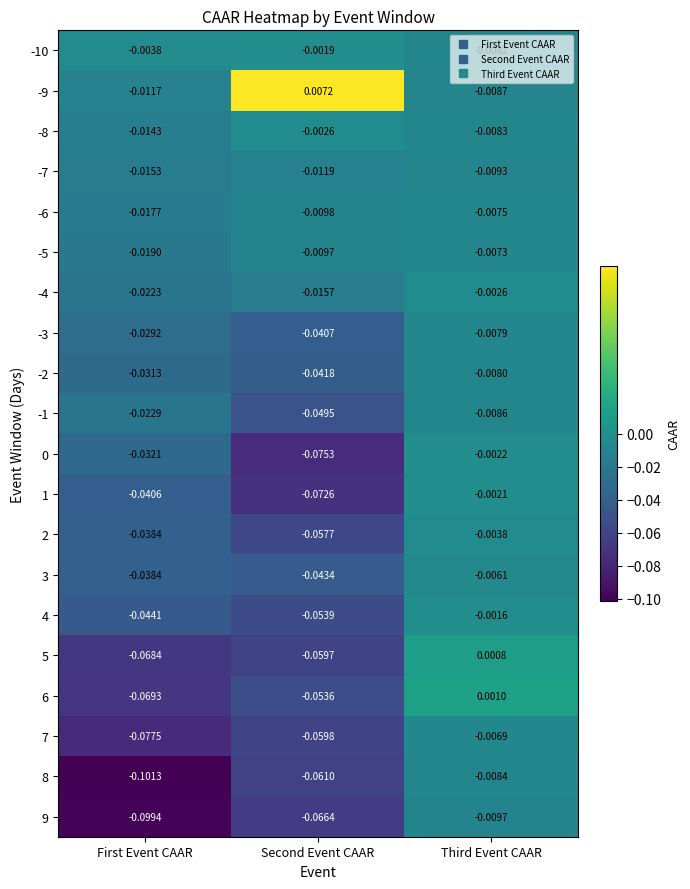

What is the spread (max minus min) of values at Second Event CAAR?

0.1